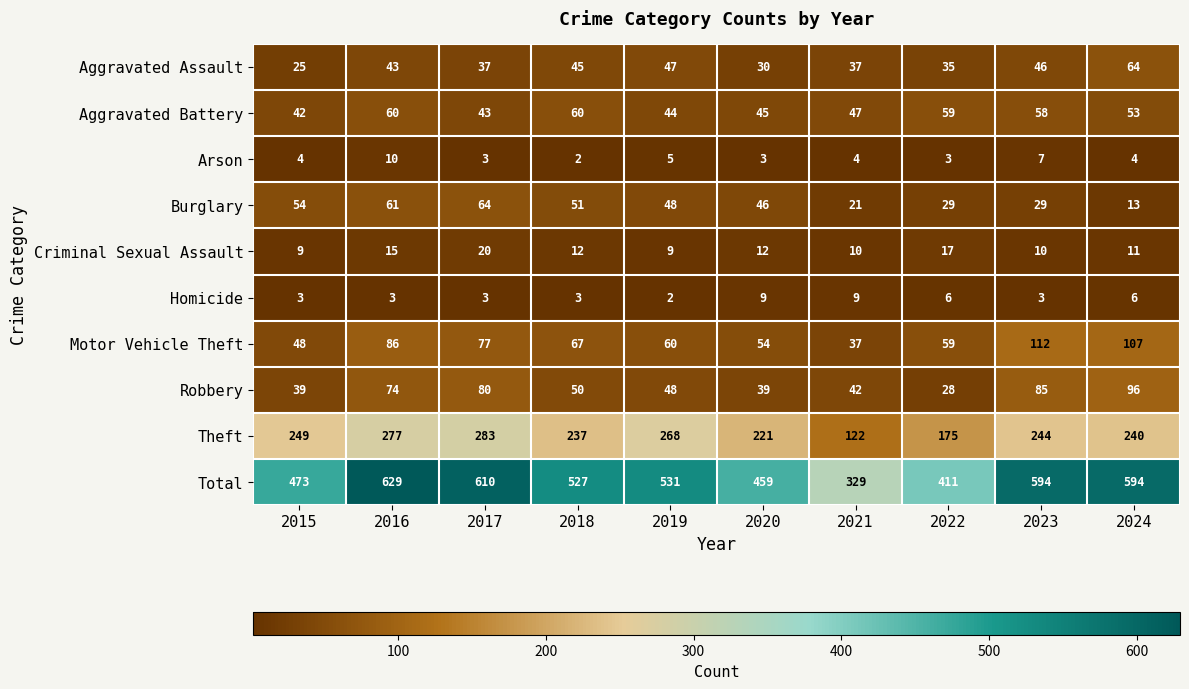

At which category is the sum across all series the highest?

2016